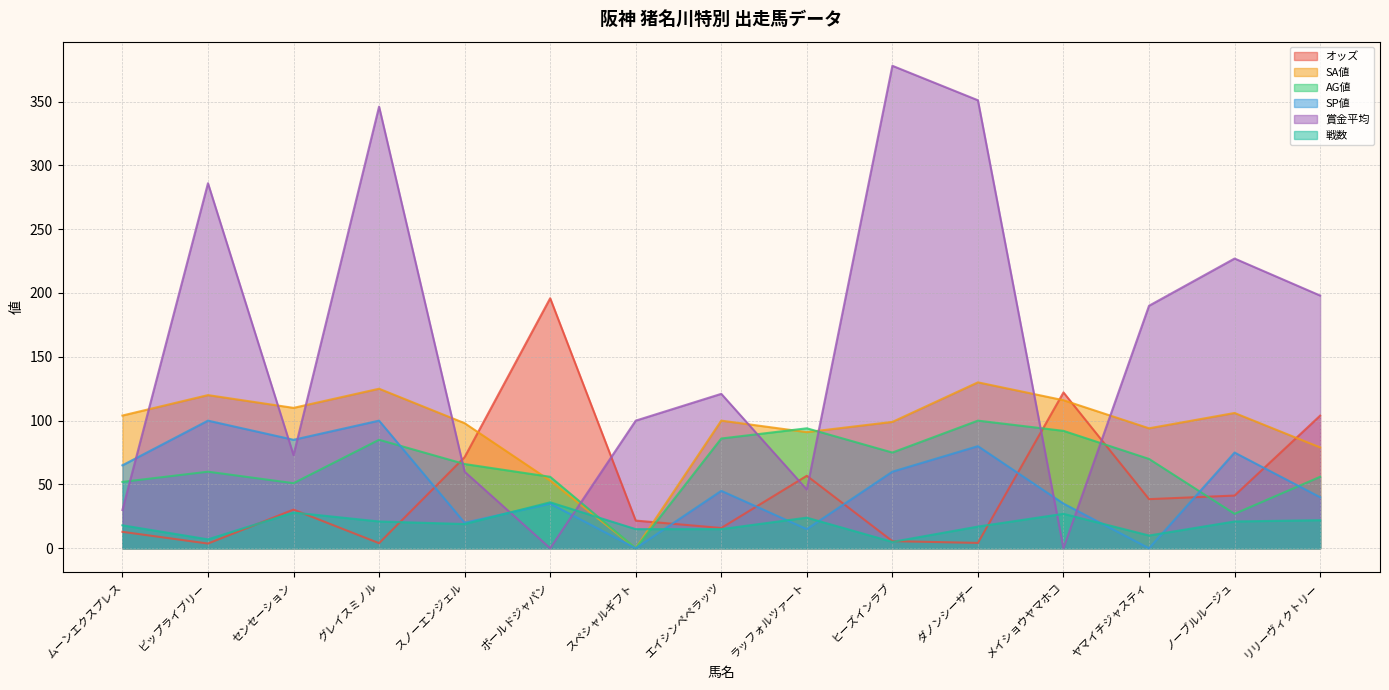

At which category does SA値 reach its first local valley?

センセーション